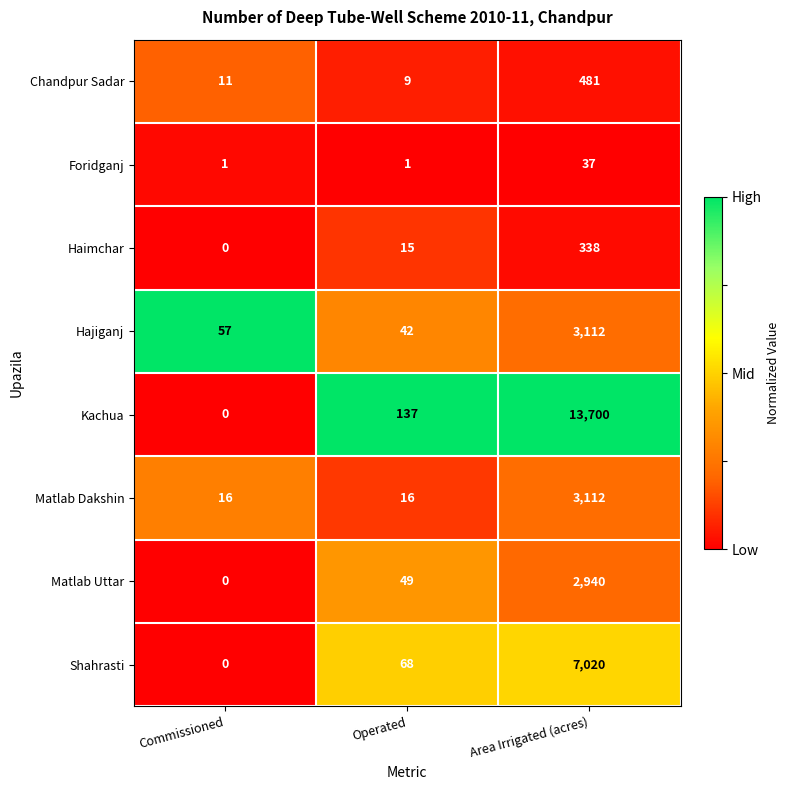

The Haimchar series shows 338 at Area Irrigated (acres). True or false?

True